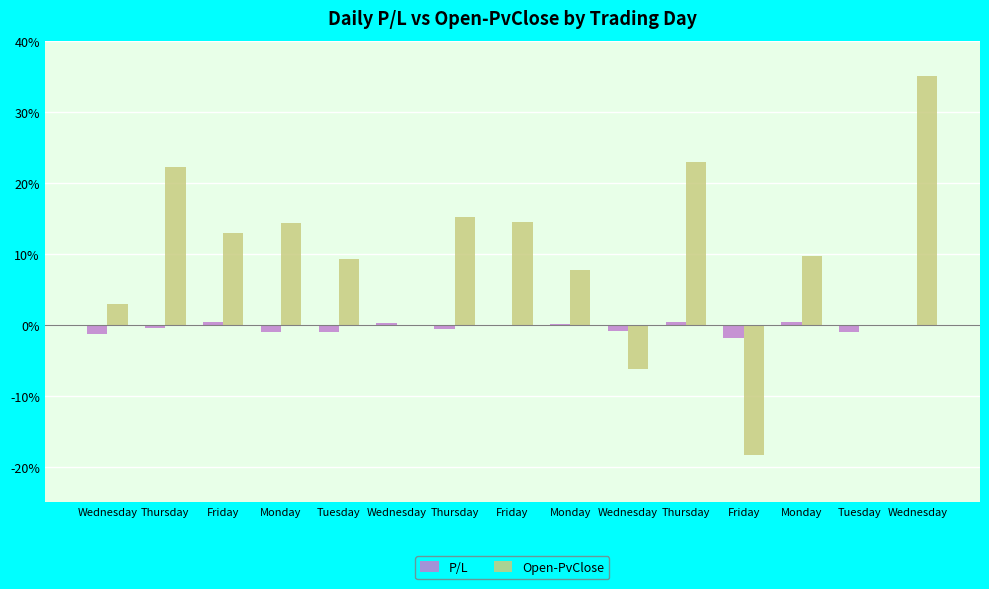

How many distinct data groups are displayed?

2